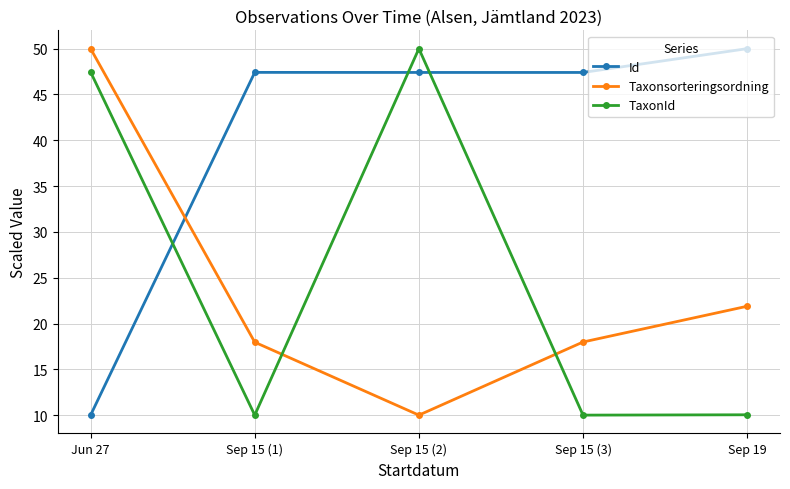

What is the value of the TaxonId point at the 5th from the left?

10.0